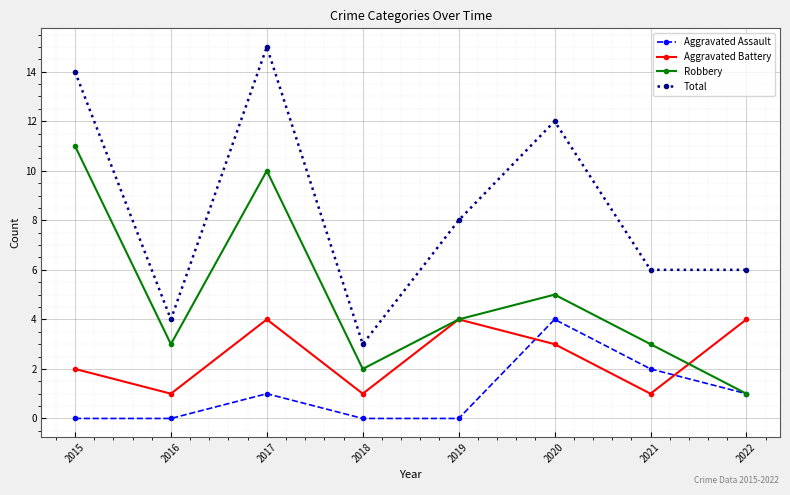

Which series has the widest spread of values?

Total